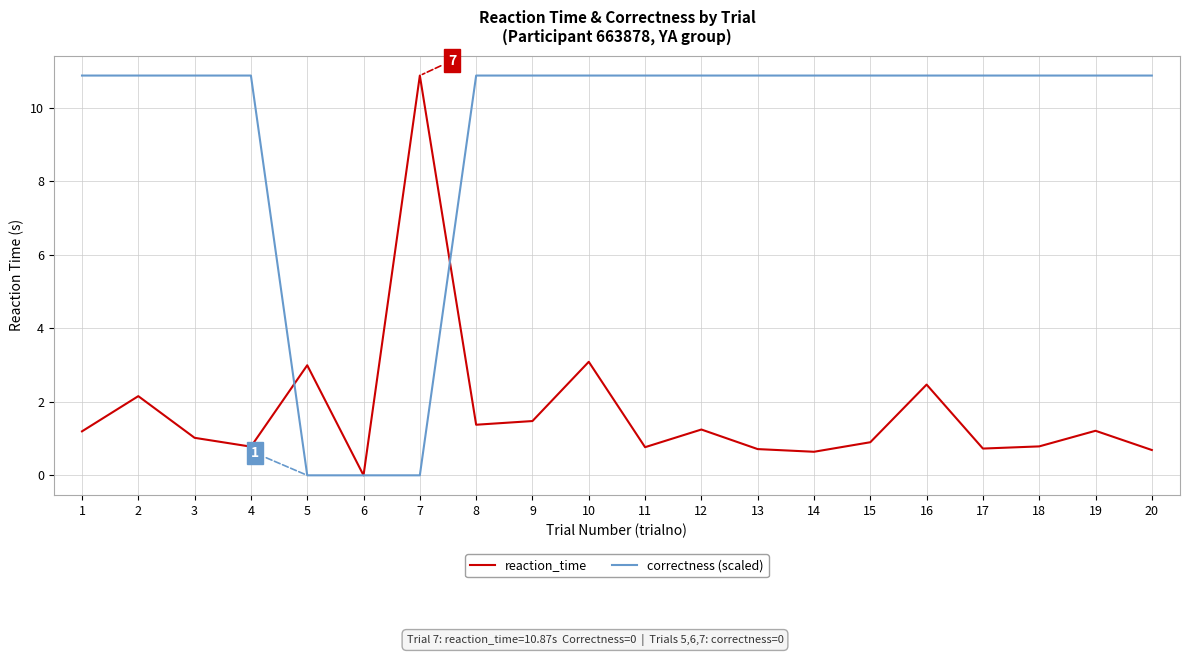

What value does the correctness (scaled) series have at 10?

10.9